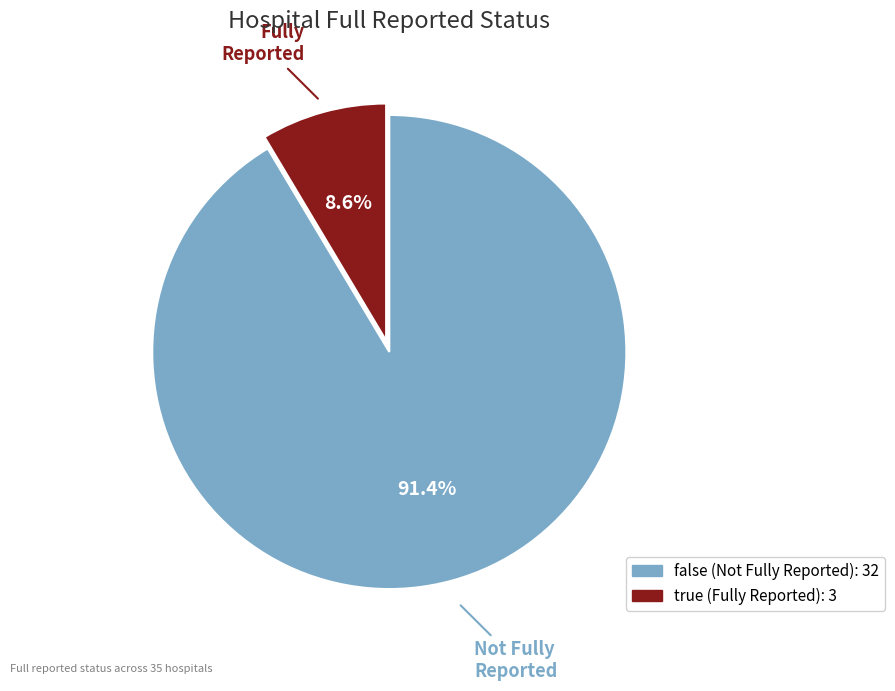

What is the smallest slice in the pie chart?

true